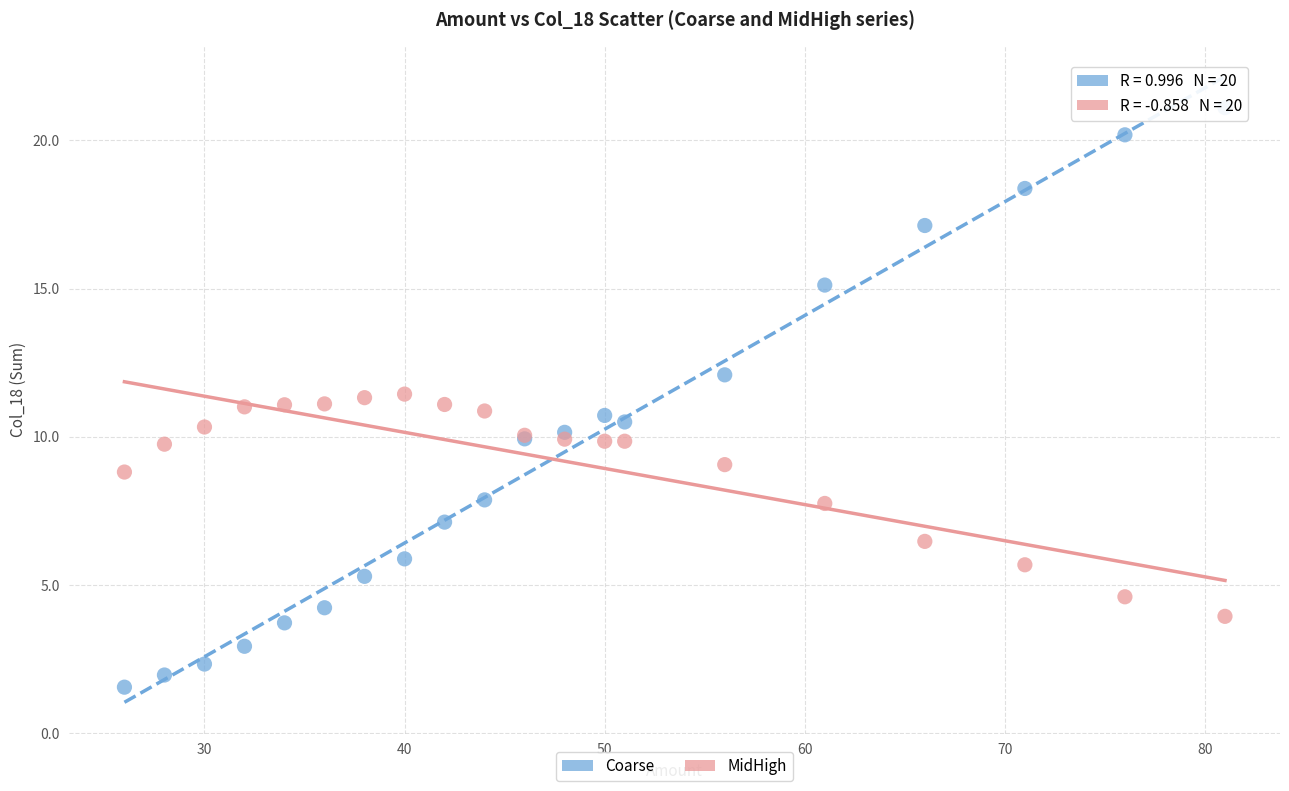

Which series contains the lowest Y value?

Coarse